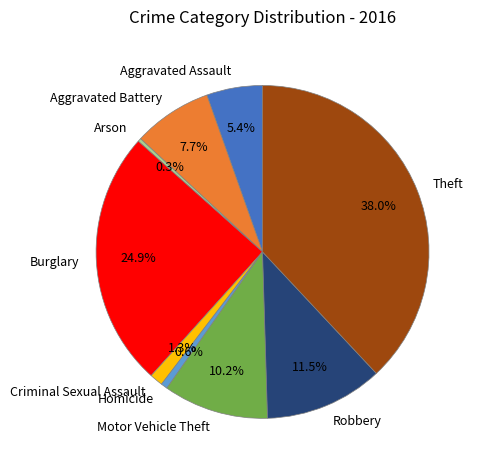

Which category has the biggest portion of the pie?

Theft